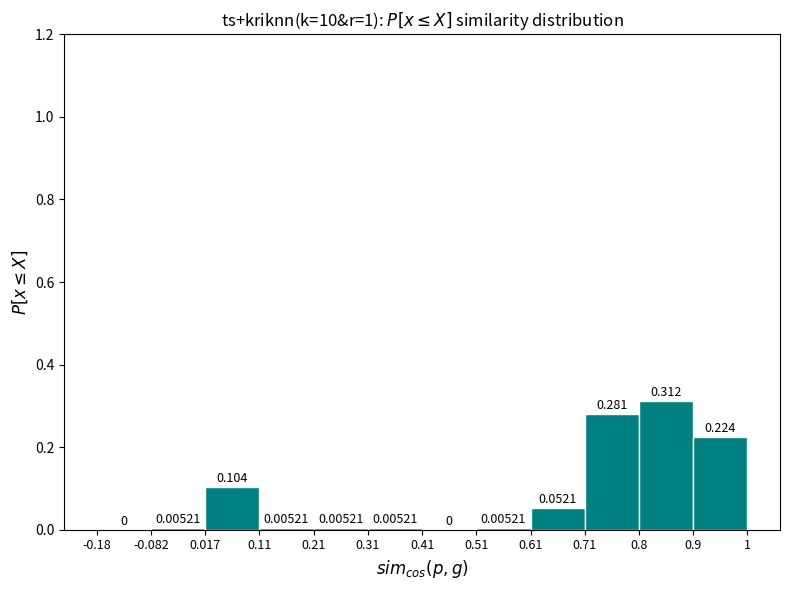

Reading left to right, transcribe this chart: for each bar, give the range it covers on the x-axis and its height.

-0.18 to -0.082: 0.00000
-0.082 to 0.017: 0.00521
0.017 to 0.11: 0.10417
0.11 to 0.21: 0.00521
0.21 to 0.31: 0.00521
0.31 to 0.41: 0.00521
0.41 to 0.51: 0.00000
0.51 to 0.61: 0.00521
0.61 to 0.71: 0.05208
0.71 to 0.8: 0.28125
0.8 to 0.9: 0.31250
0.9 to 1: 0.22396